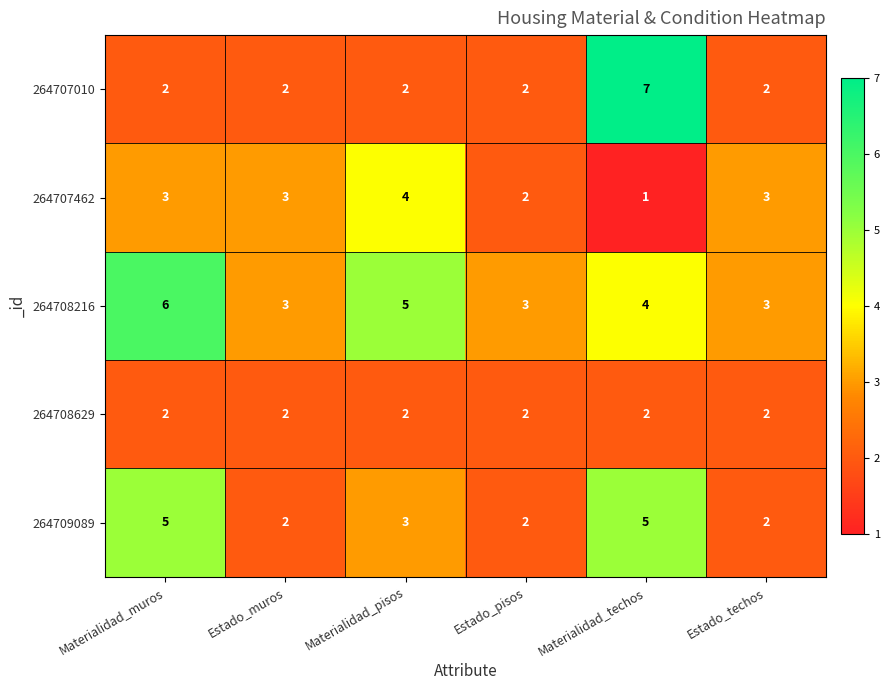

Is it true that 264708629 equals 2 at Estado_pisos?

True